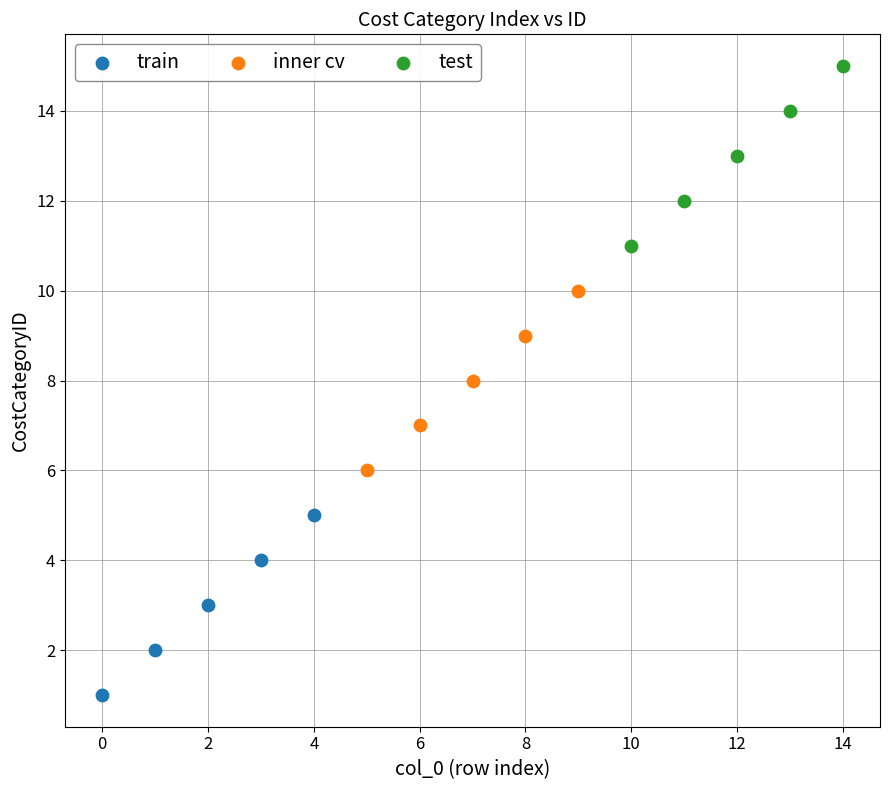

Which series contains the highest Y value?

test